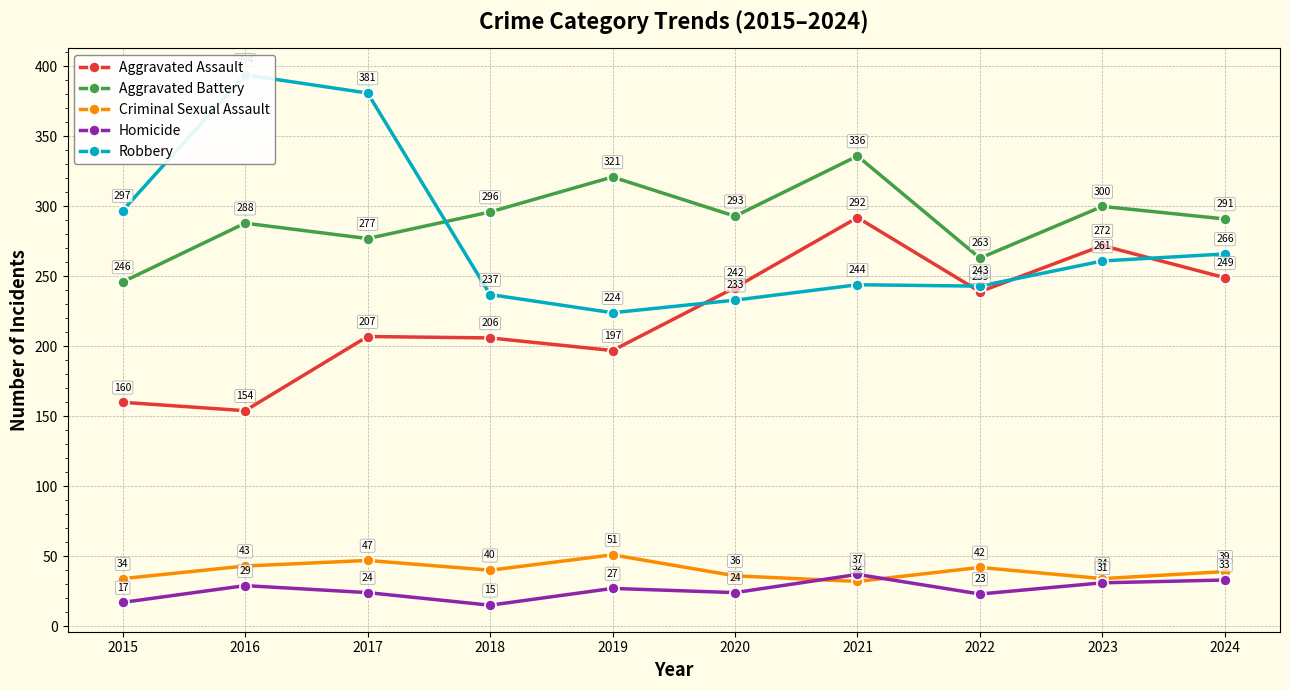

How many values in the Aggravated Assault series are below 239?

5